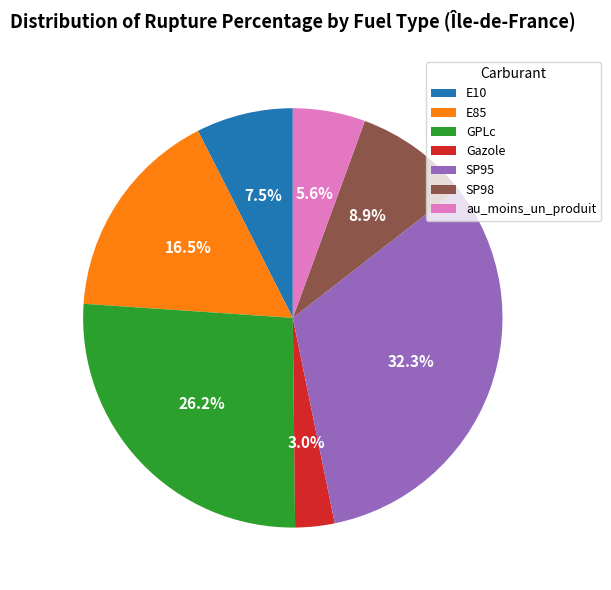

What portion of the pie excludes SP98?

91.1%